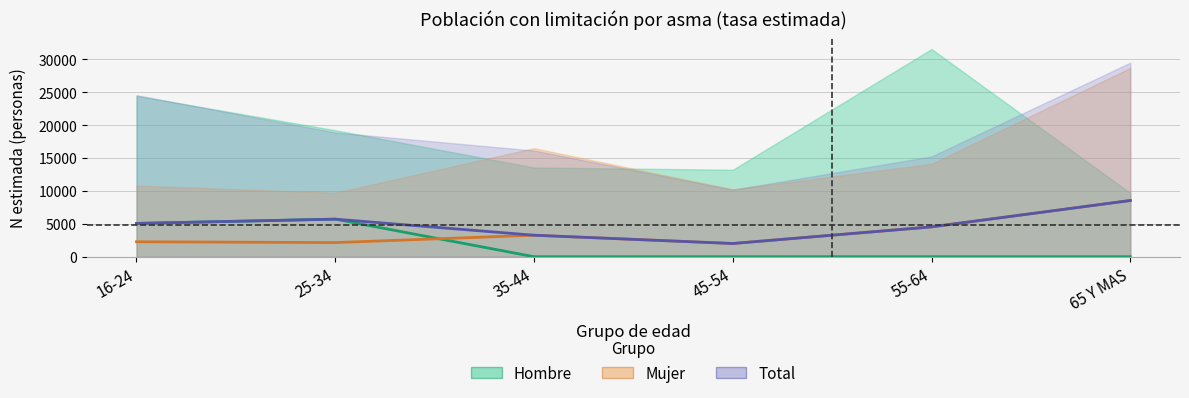

Rank the series at 25-34 from highest to lowest value.

Hombre, Total, Mujer